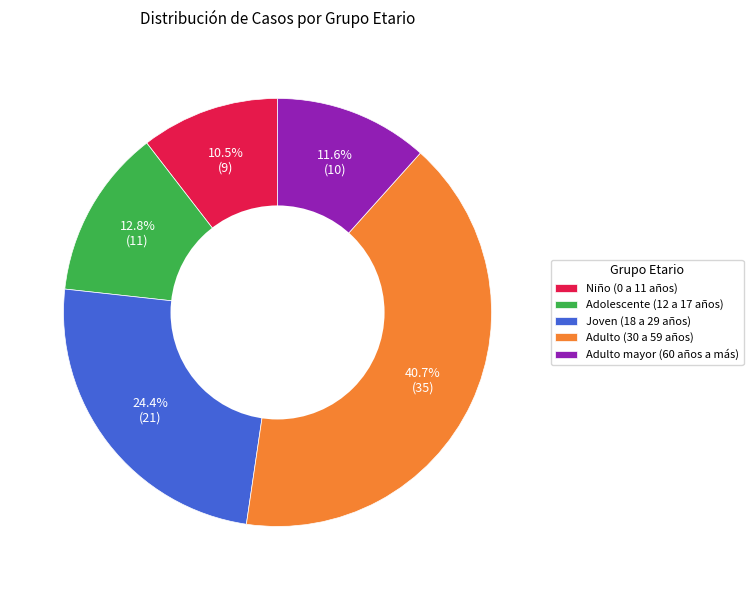

What is the largest slice in the pie chart?

Adulto (30 a 59 años)